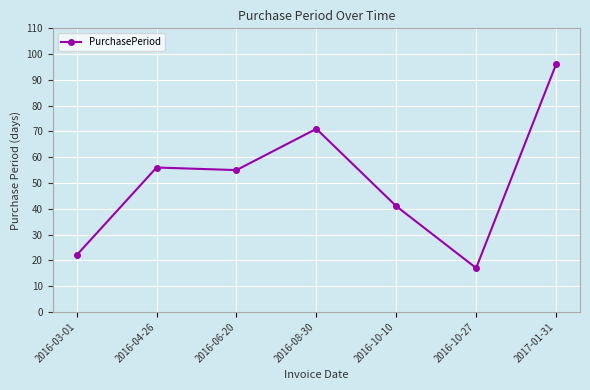

What is the label of the 7th point from the left?

2017-01-31